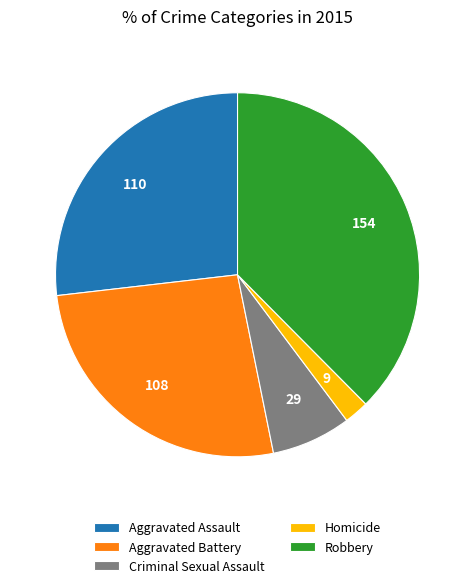

What is the largest slice in the pie chart?

Robbery